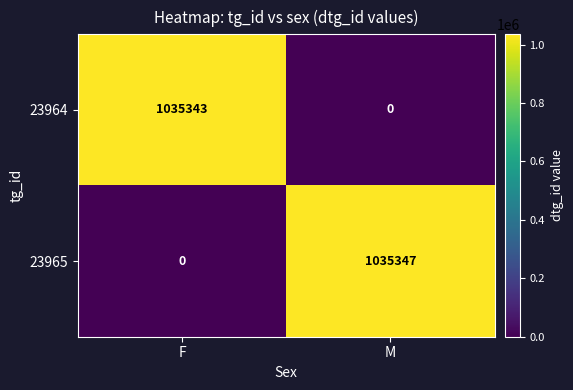

At which label does 23965 reach its peak?

M